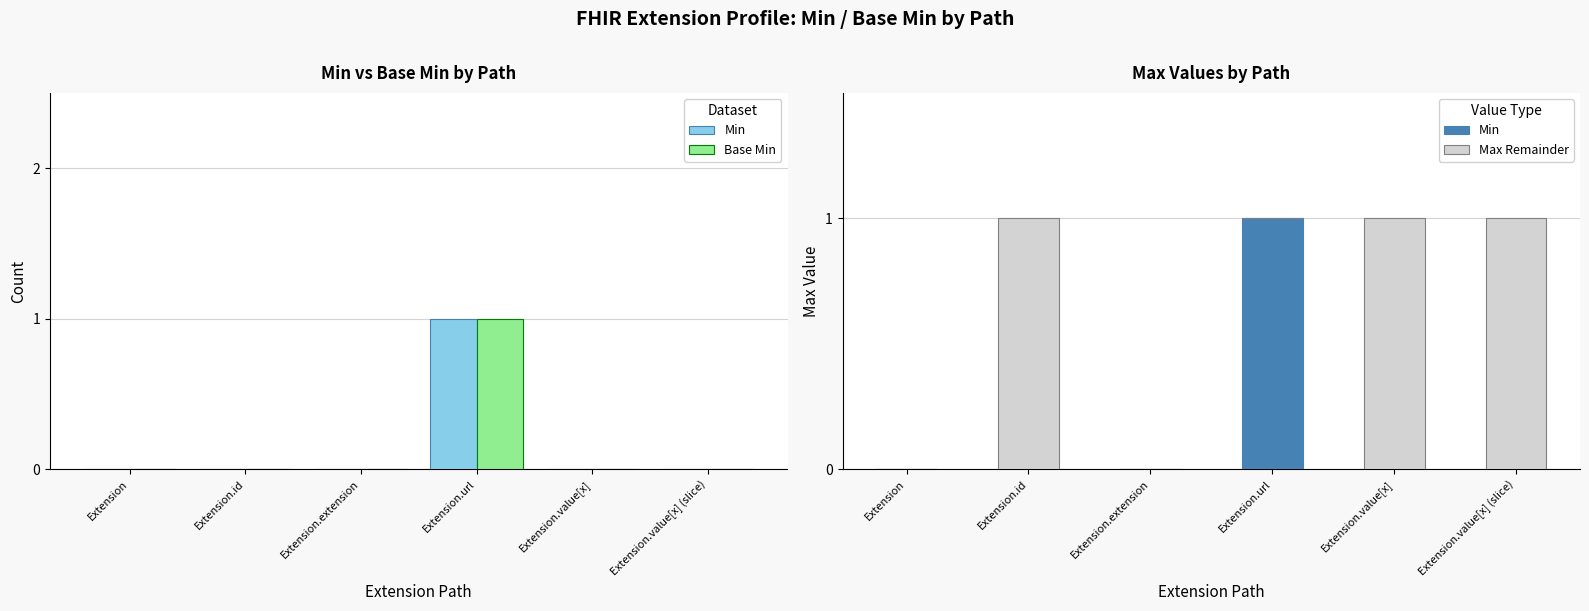

What are all the series names shown in the legend?

Min, Base Min, Max Remainder